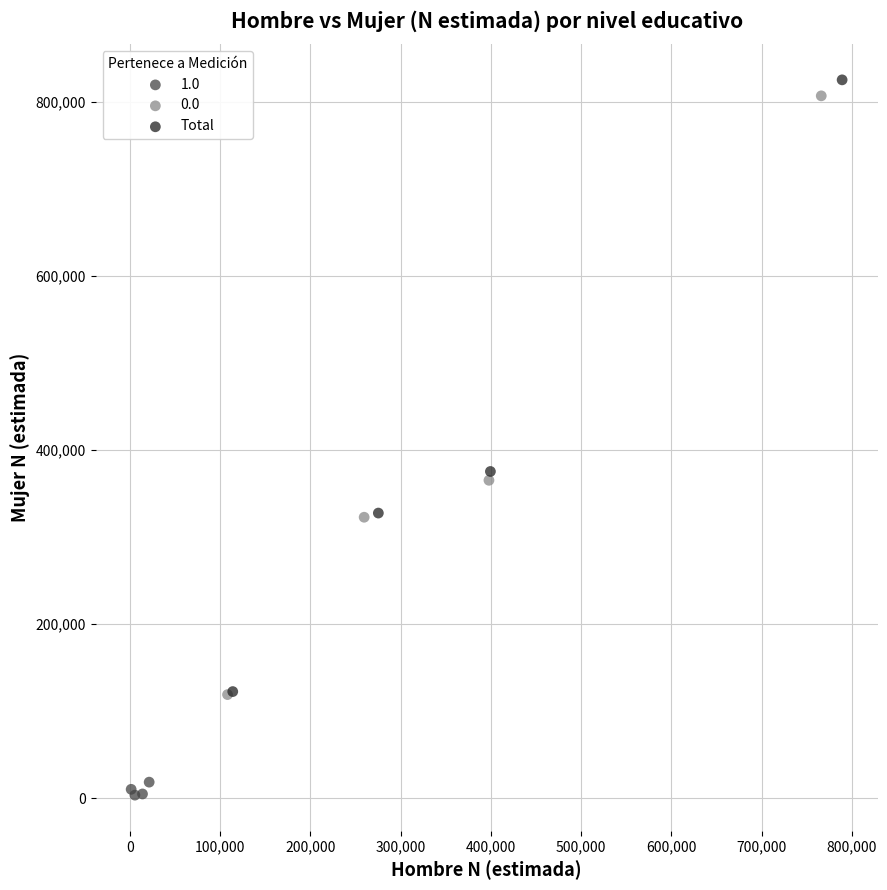

Which series reaches the minimum Y coordinate?

1.0